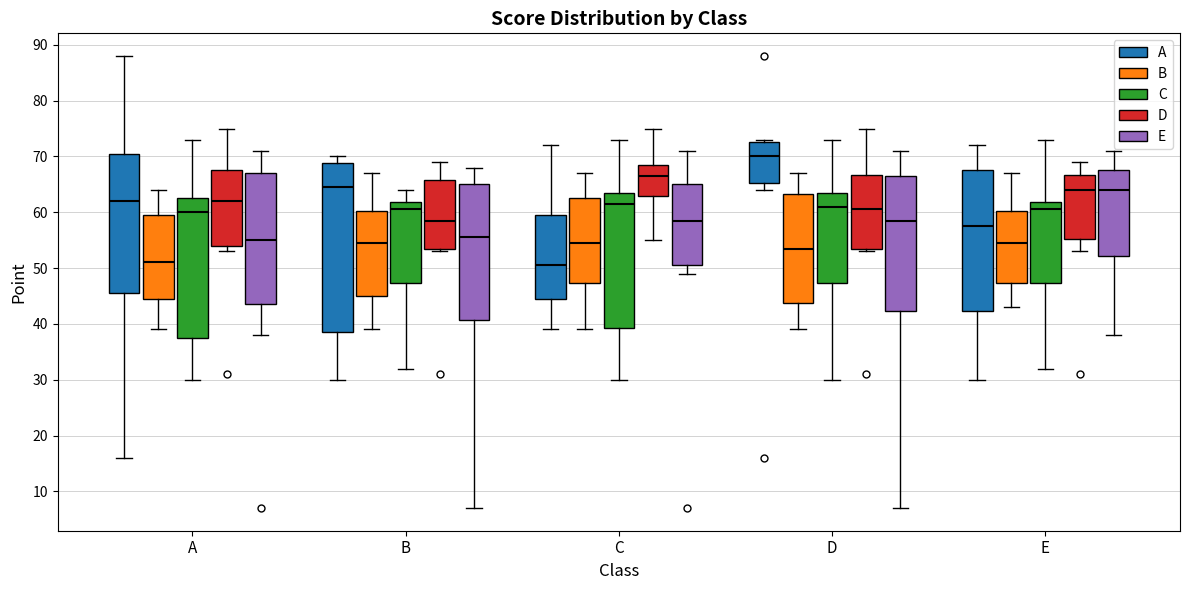

Which box is the tallest, from its lower edge to its upper edge?

B (A)